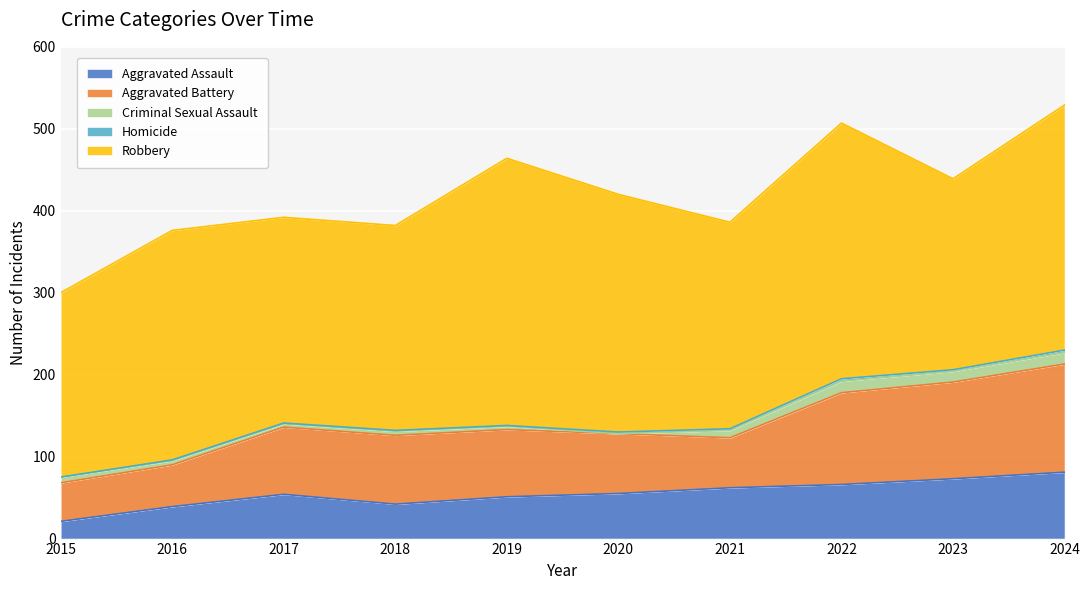

Where is the first local minimum for Aggravated Assault?

2018